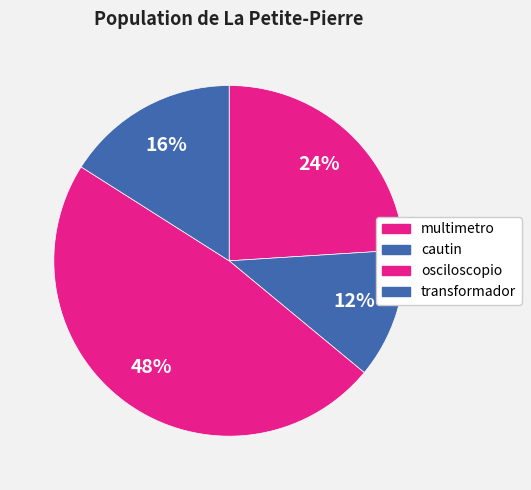

Is it true that cautin is 6% of the pie?

False